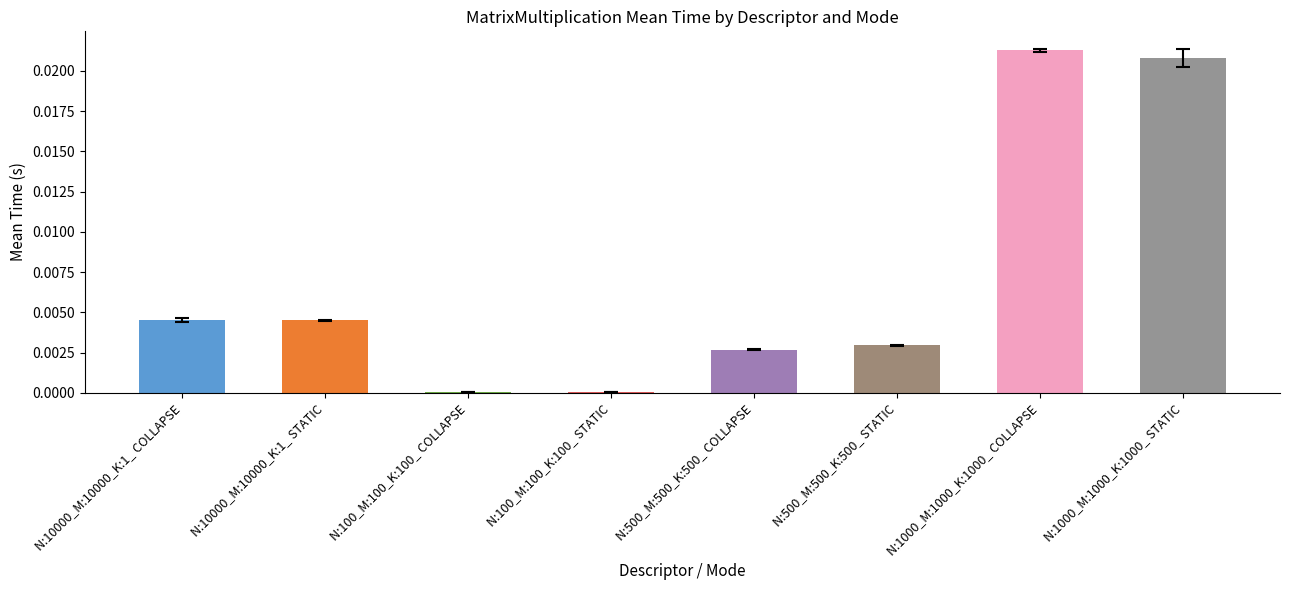

The value at N:100_M:100_K:100_ STATIC is 0.0. True or false?

True